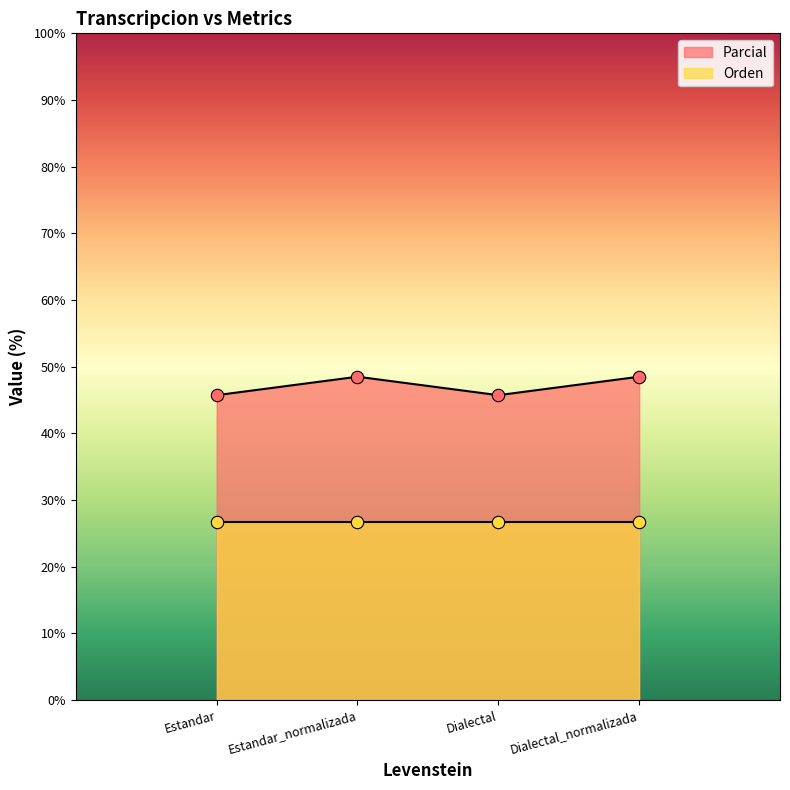

What is the ratio of the value at Estandar_normalizada to the value at Estandar?

1.1